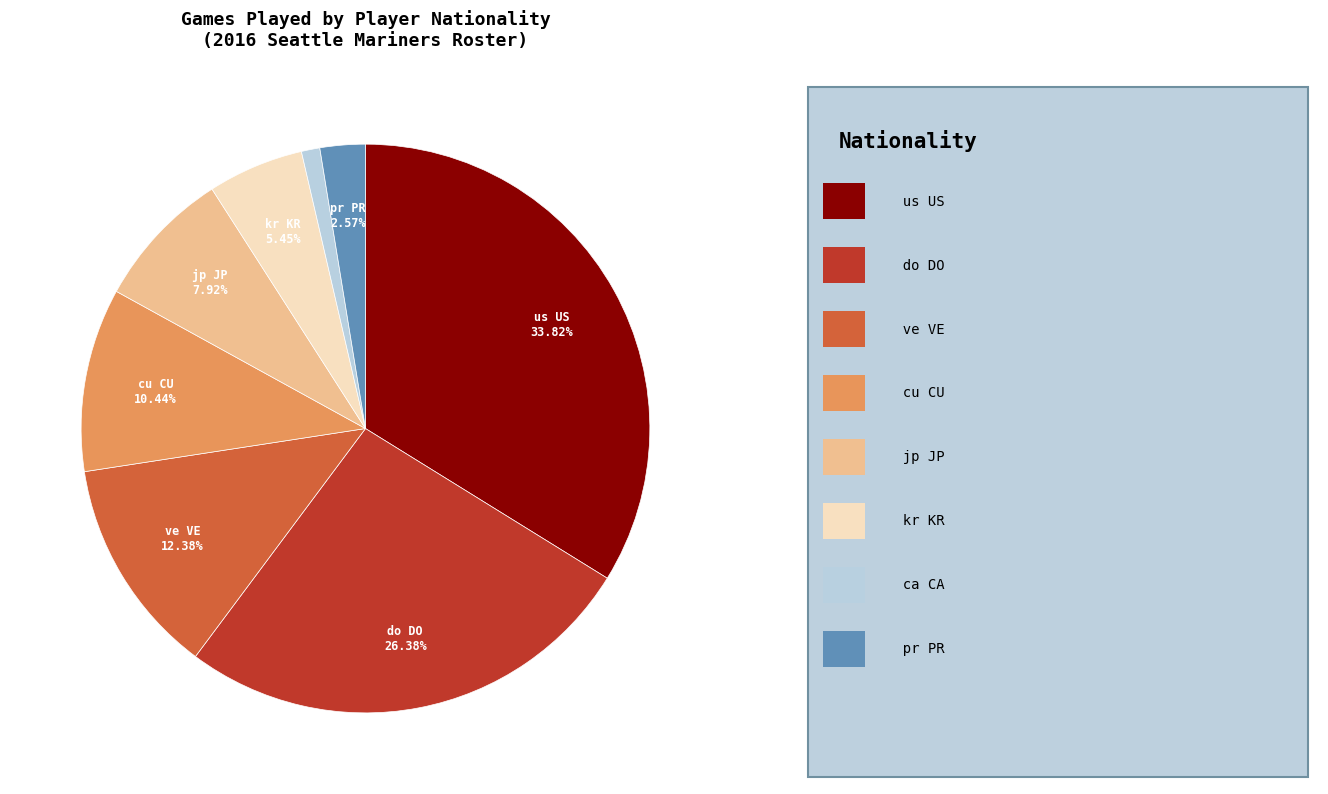

Does any single category account for the majority?

No